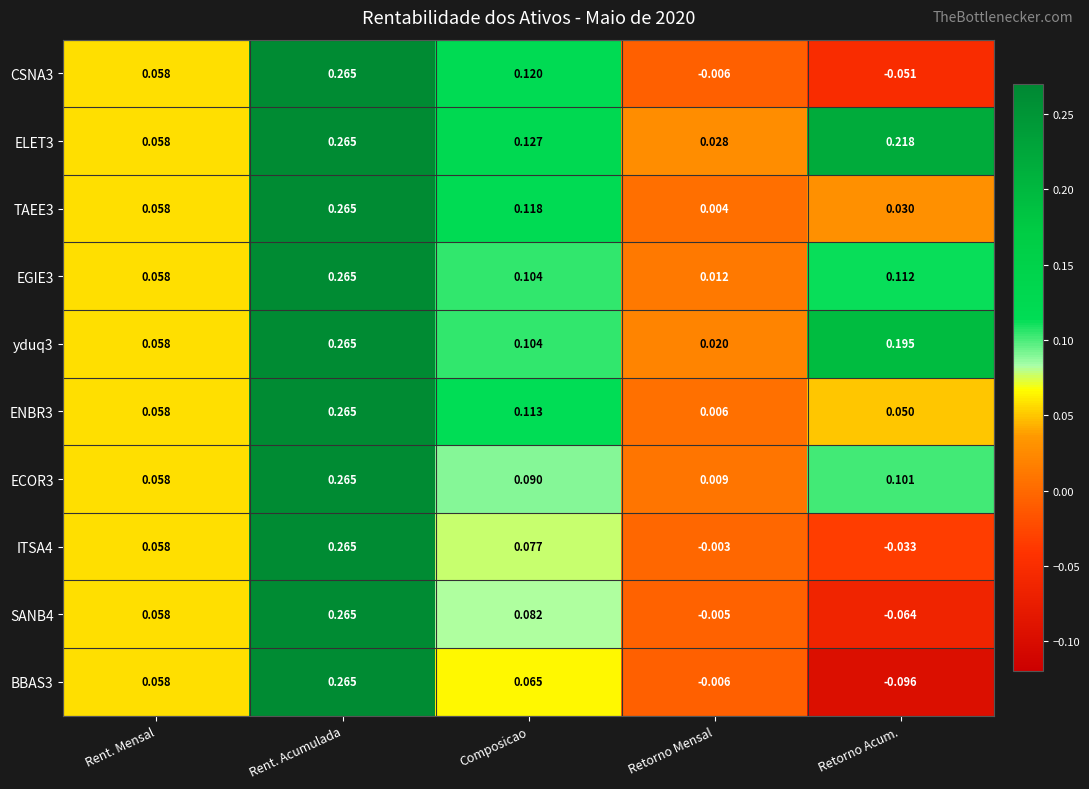

Which series has the largest range (max minus min)?

BBAS3